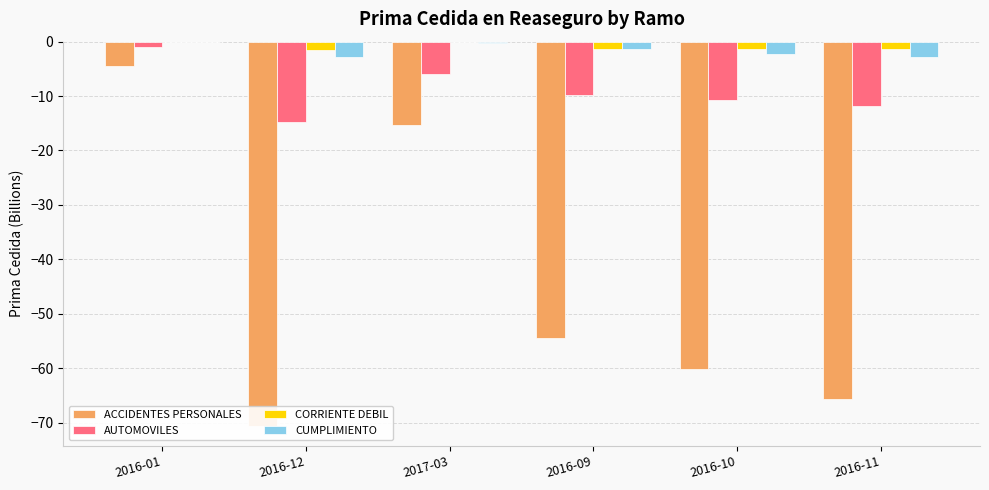

What value does the CUMPLIMIENTO series have at 2016-10?

-2.2